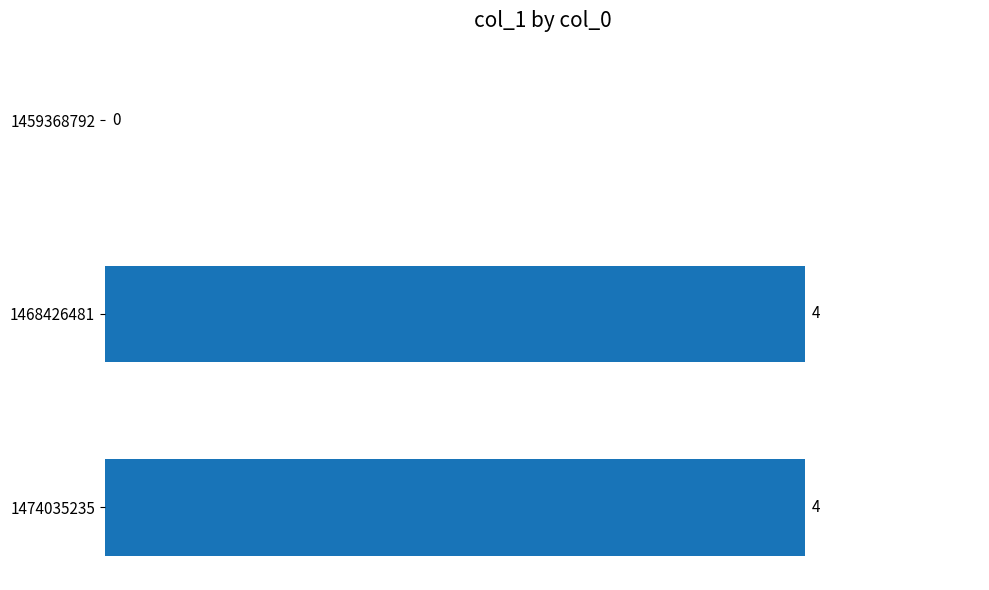

Reading top to bottom, extract all data points from this chart.

1459368792=0	1468426481=4	1474035235=4